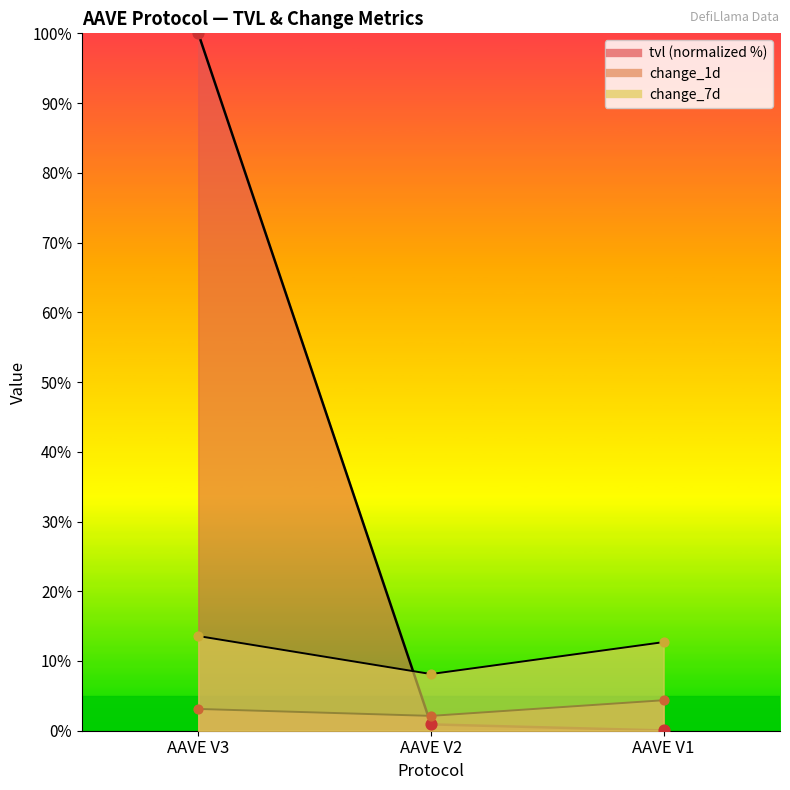

Is the value of change_1d at AAVE V2 greater than the value of tvl at AAVE V3?

No